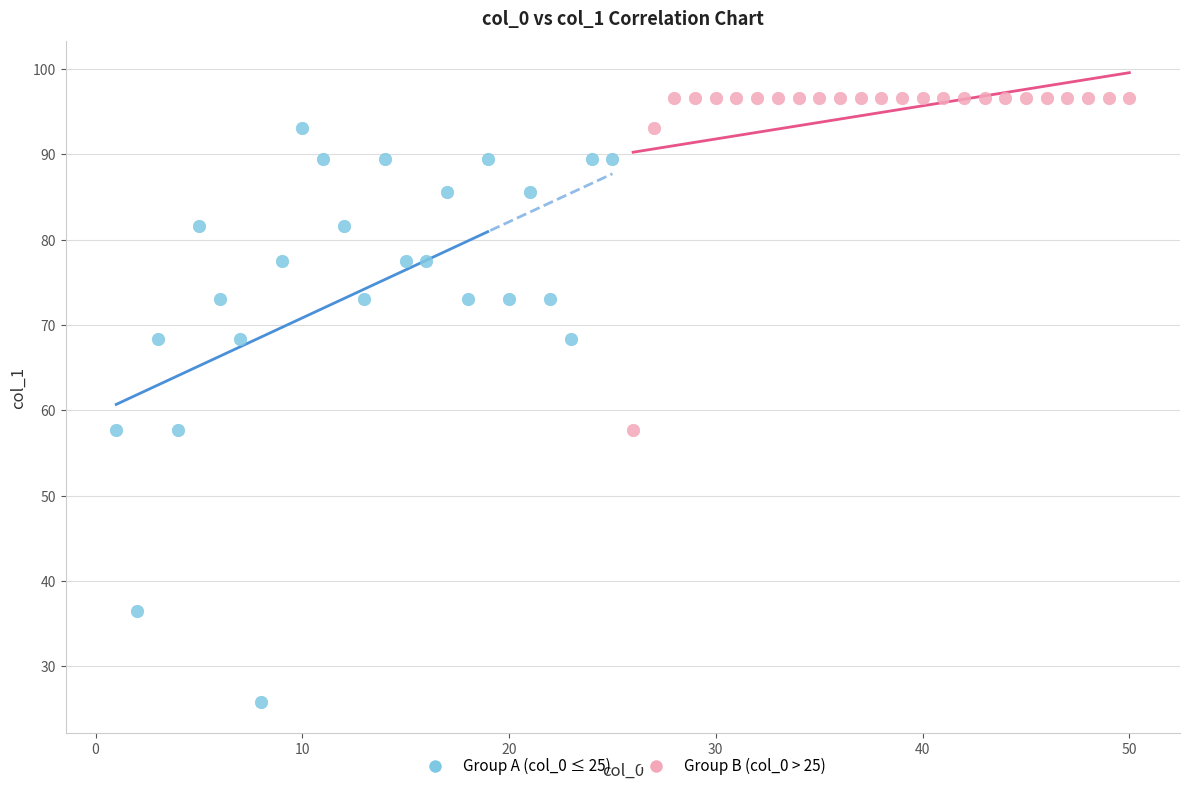

Which series has the widest spread of Y values?

Group A (col_0 ≤ 25)